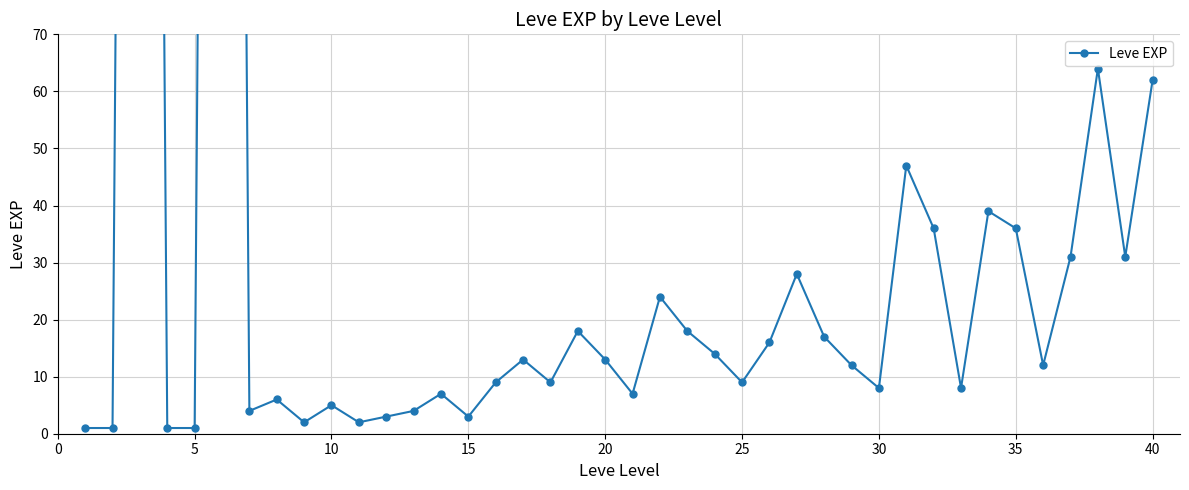

How many values are below 12?

19